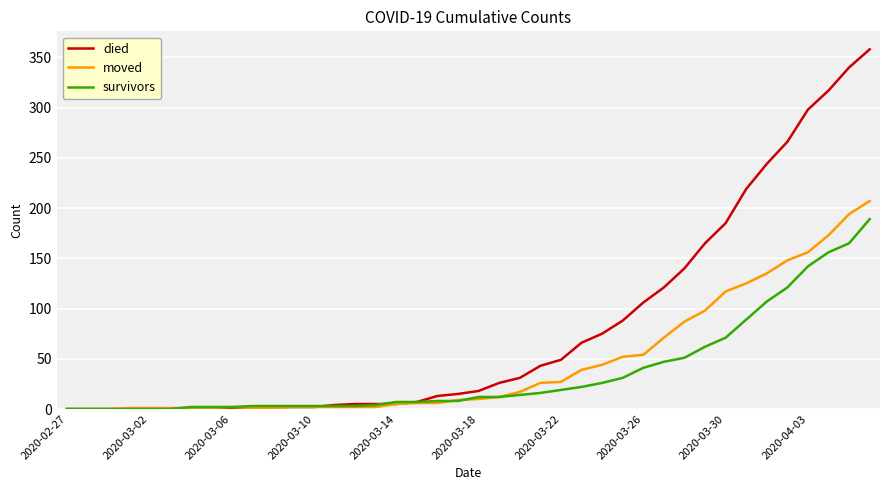

What is the highest value of the survivors series?

189